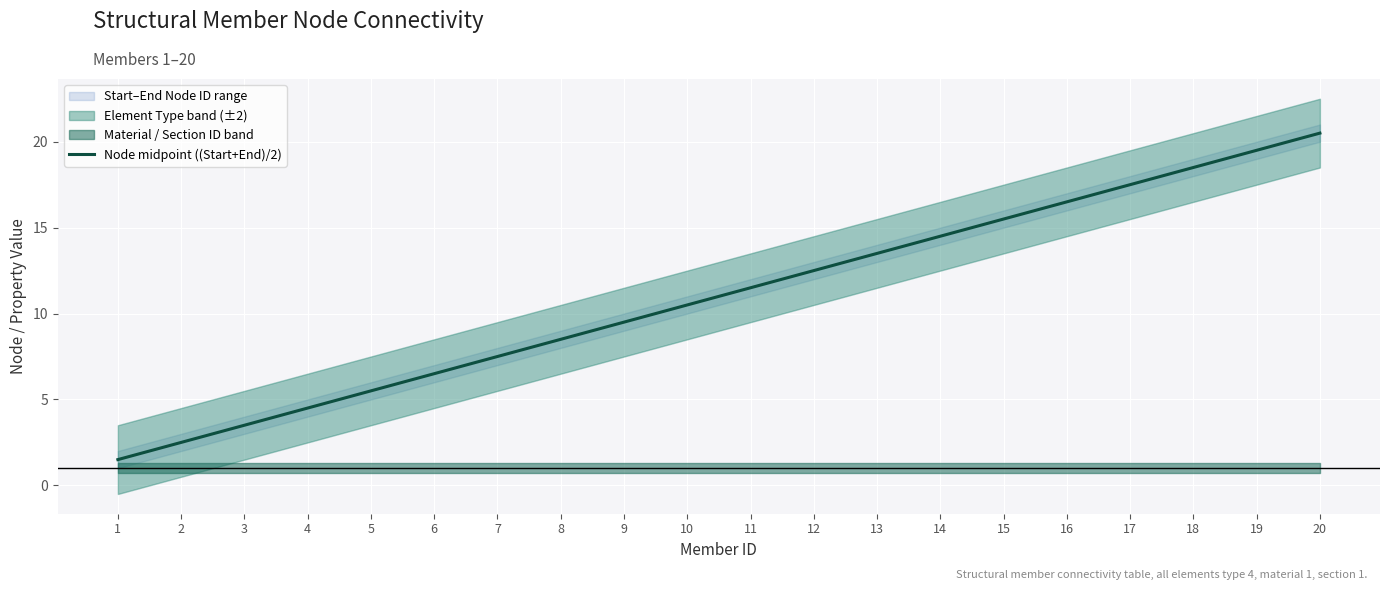

What is the smallest value displayed?

1.5